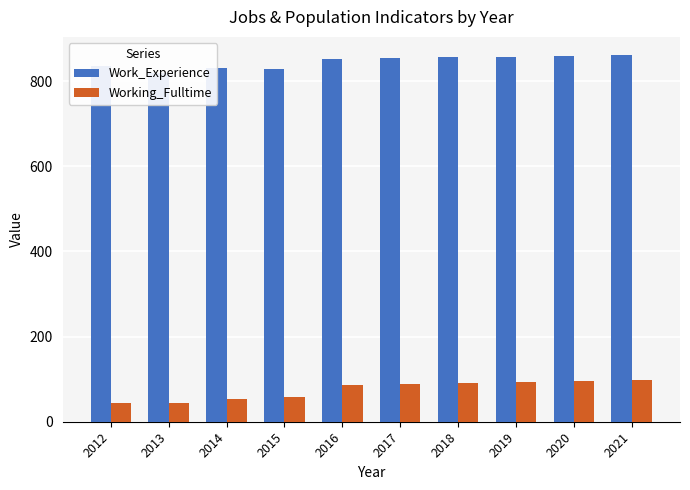

What is the value of the Working_Fulltime bar at the 7th from the left?

90